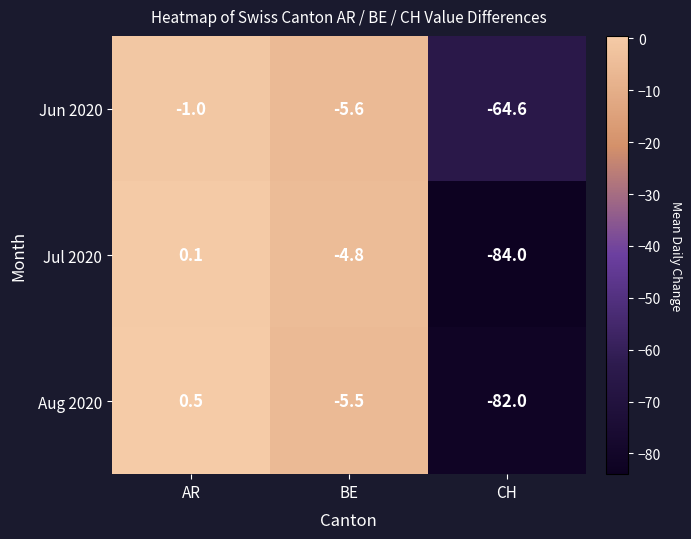

What is the difference between the highest and lowest values at BE?

0.8